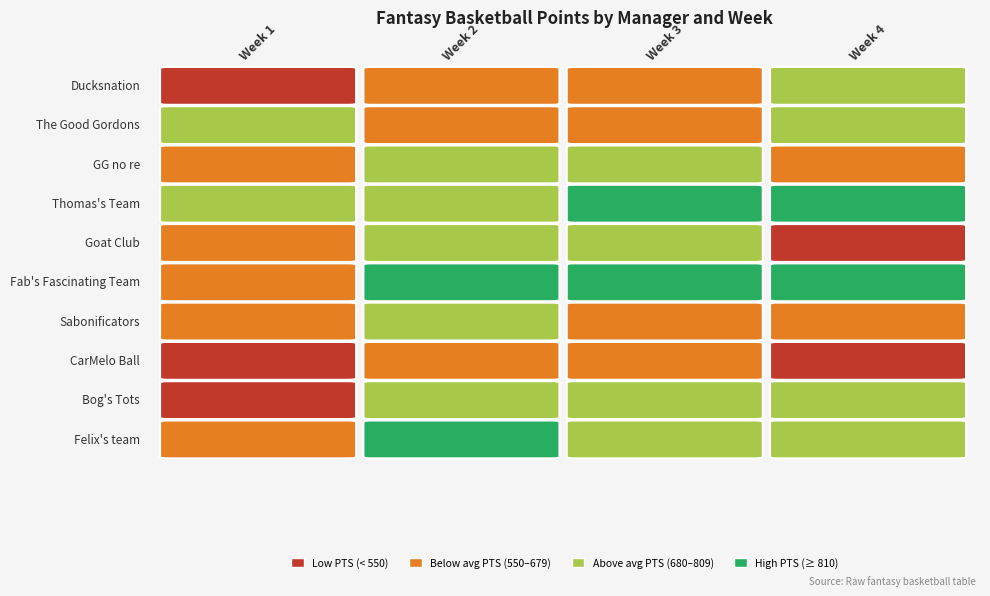

Rank the series at Week 1 from highest to lowest value.

Thomas's Team, The Good Gordons, Felix's team, GG no re, Fab's Fascinating Team, Goat Club, Sabonificators, CarMelo Ball, Ducksnation, Bog's Tots